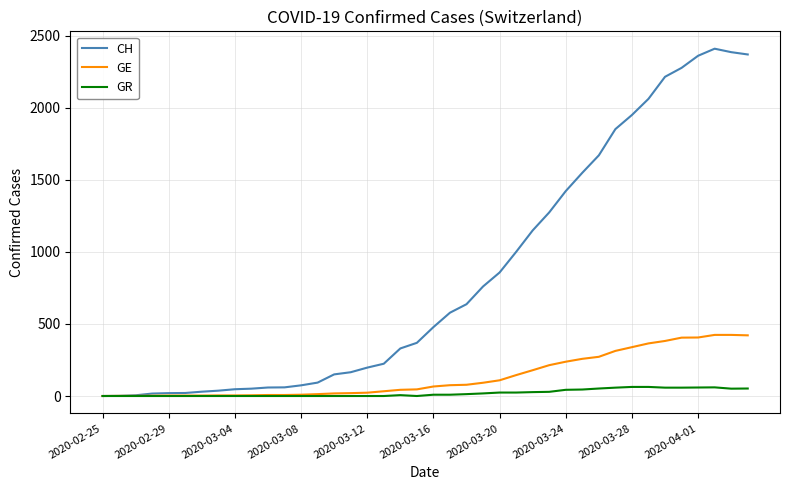

List the series in order of their peak value, lowest first.

GR, GE, CH